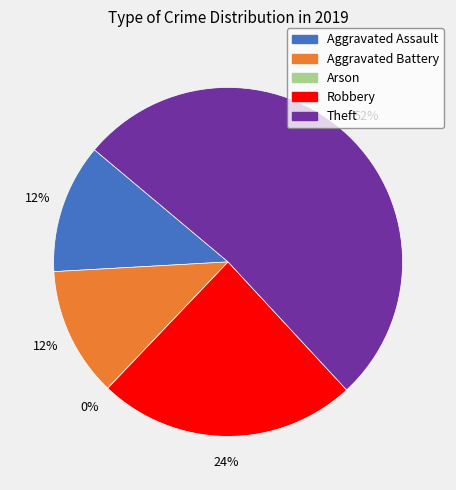

True or false: Robbery accounts for 16% of the total.

False